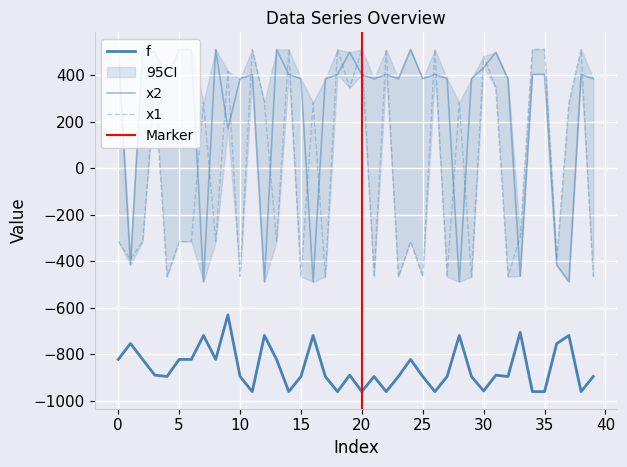

How many values in the x1 series exceed -294?

19